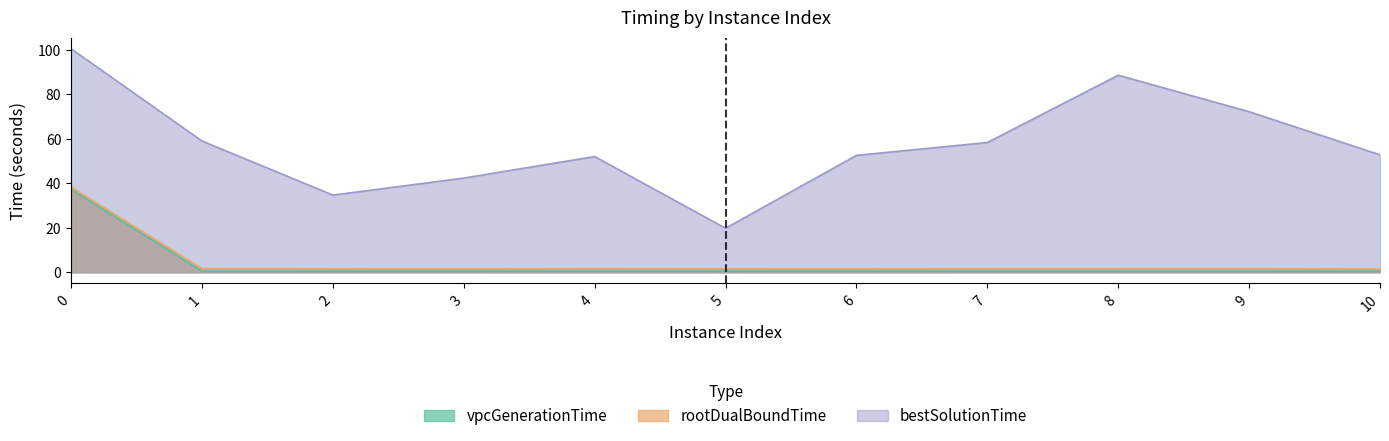

How many interior local valleys does the vpcGenerationTime series have?

4